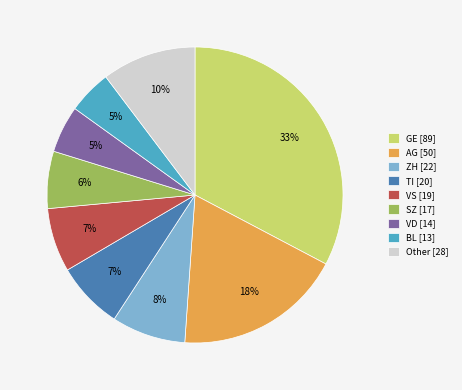

How many slices are in this pie chart?

9